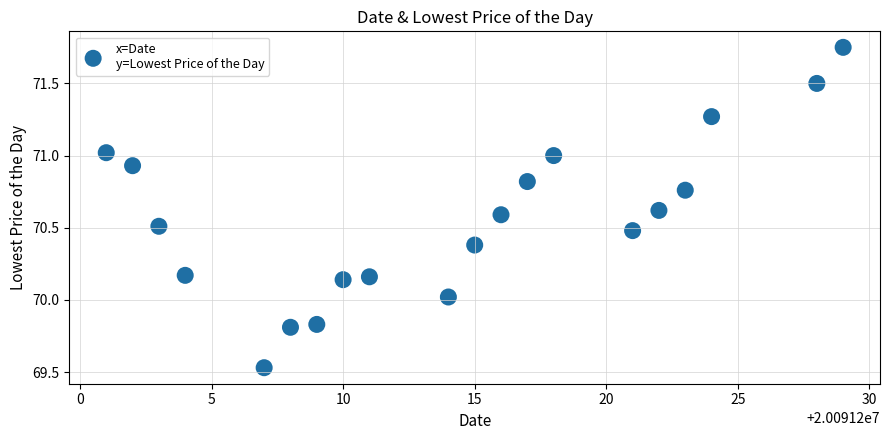

What is the range of X values (max minus min)?

28.0